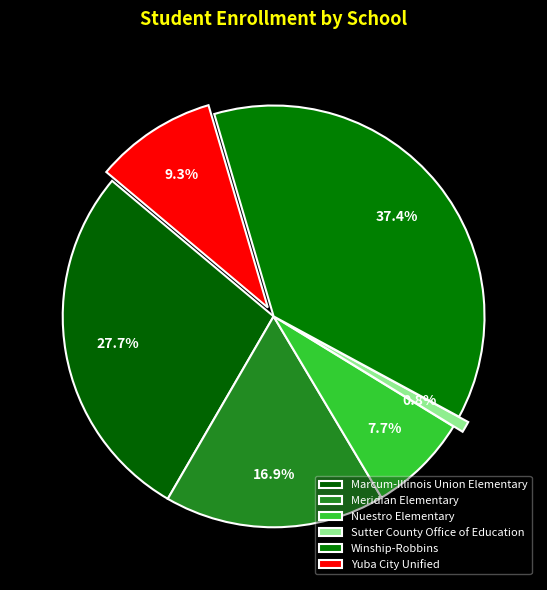

The Winship-Robbins slice represents 37% of the pie. True or false?

True